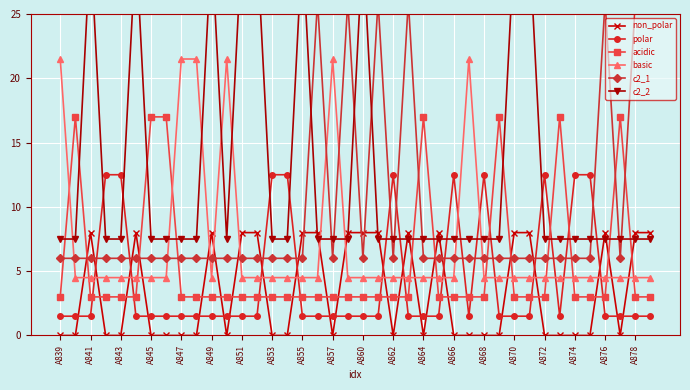

True or false: basic has a value of 4.5 at A849.

True